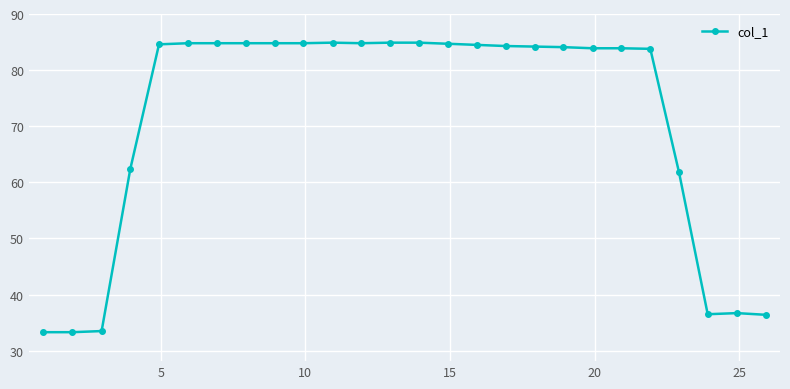

What is the minimum value shown in the chart?

33.3